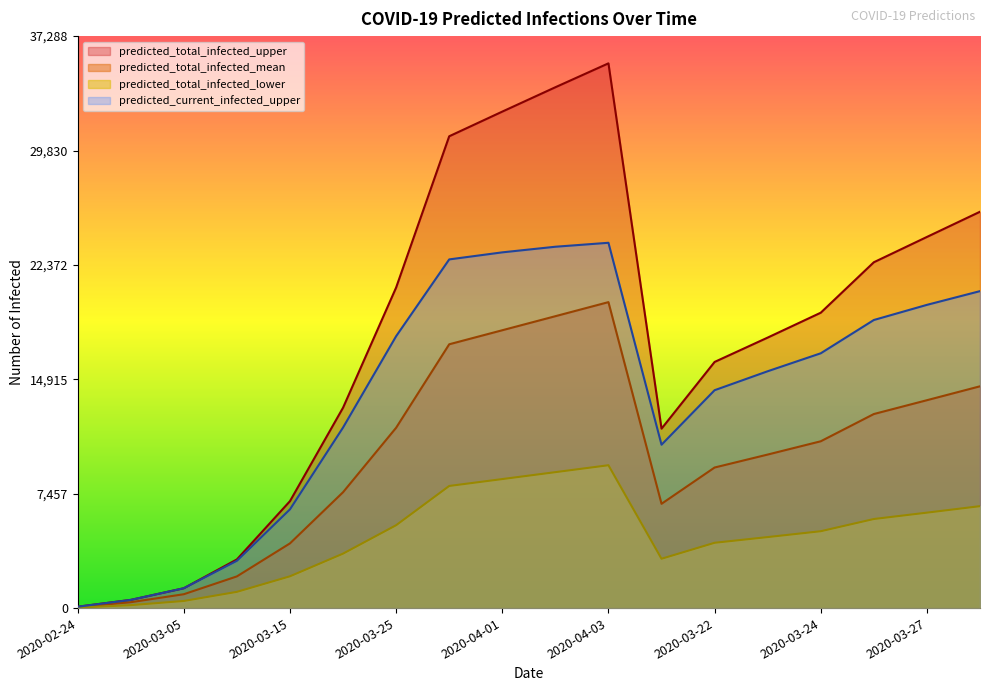

Does the chart display data point markers on the line(s)?

No